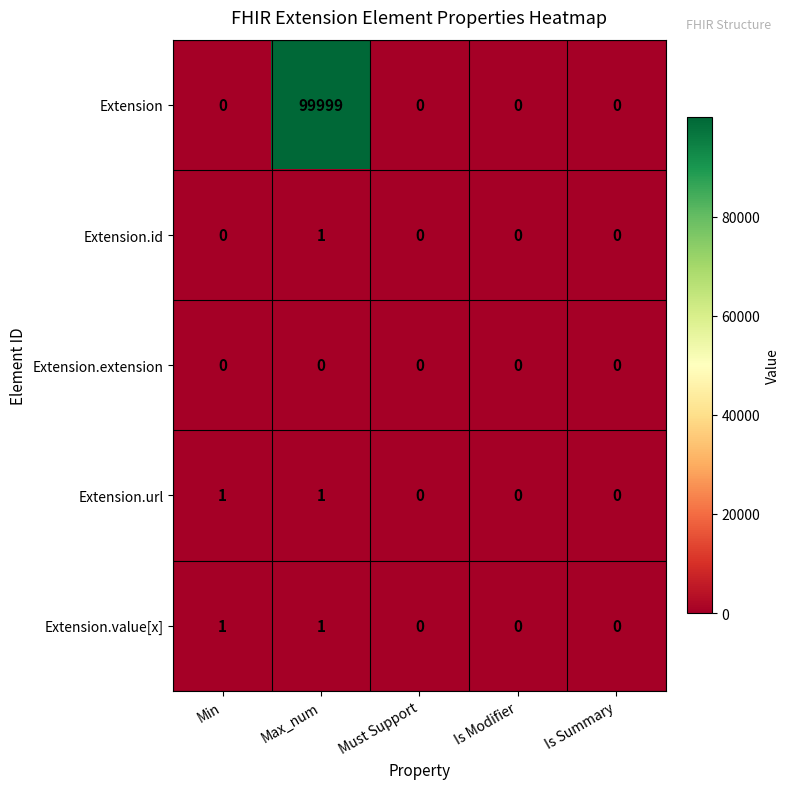

How many positive values does the Extension.id series have?

1